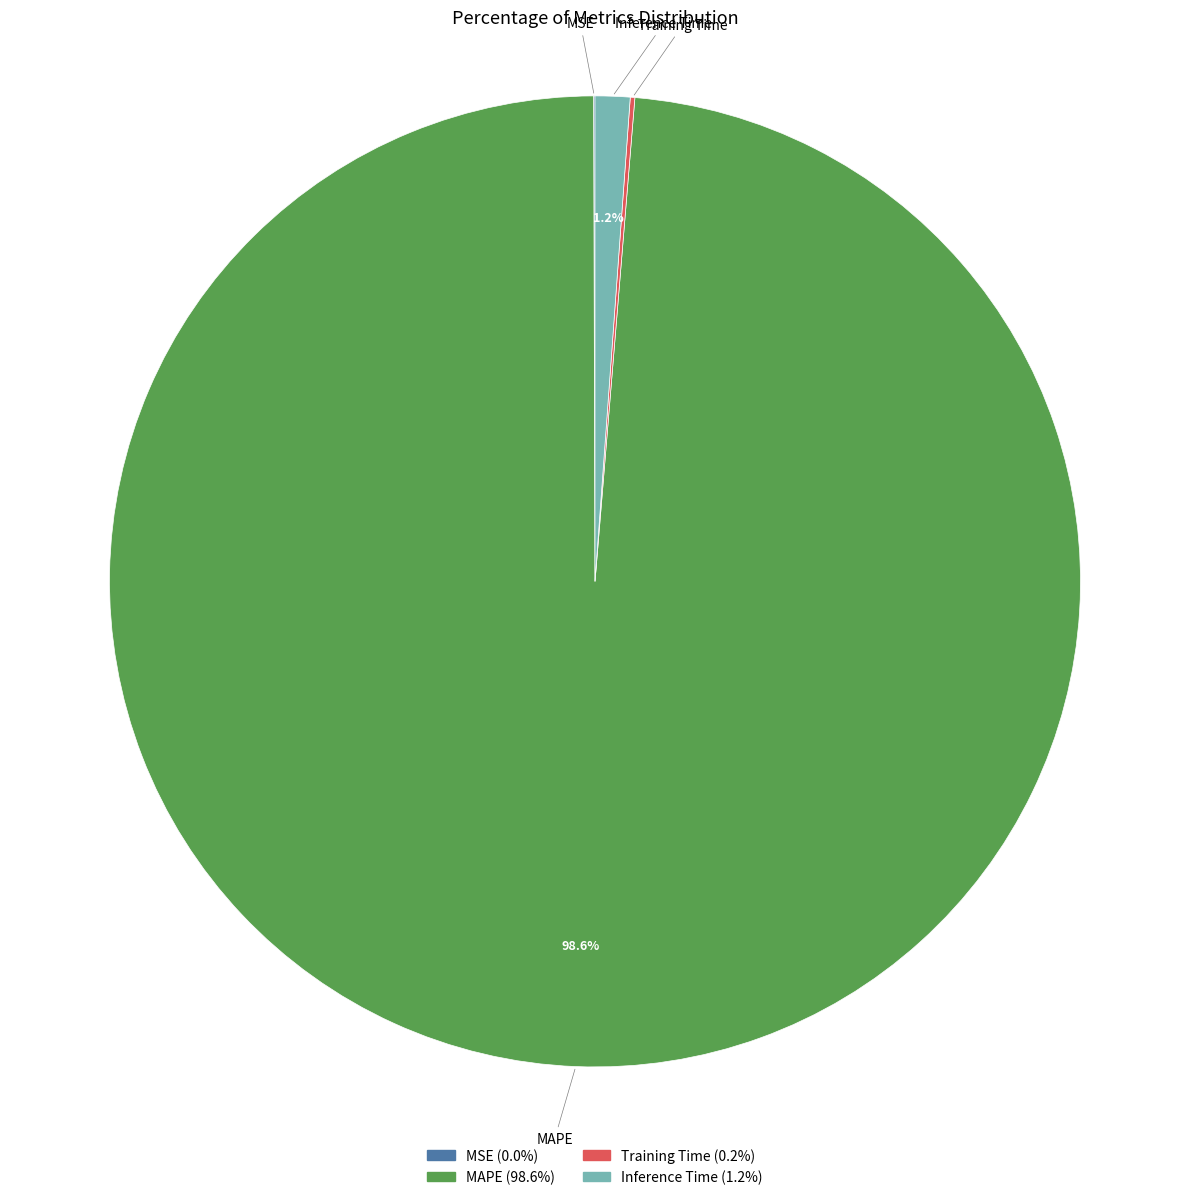

Is there a majority slice in this chart?

Yes